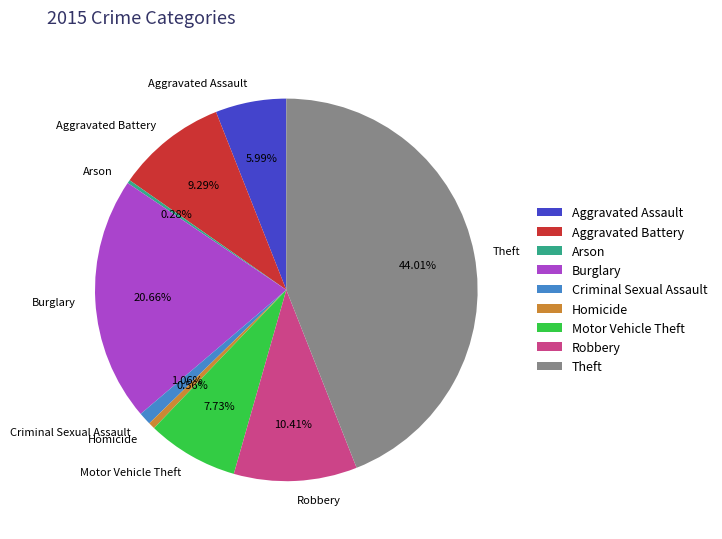

Which slice is the largest?

Theft